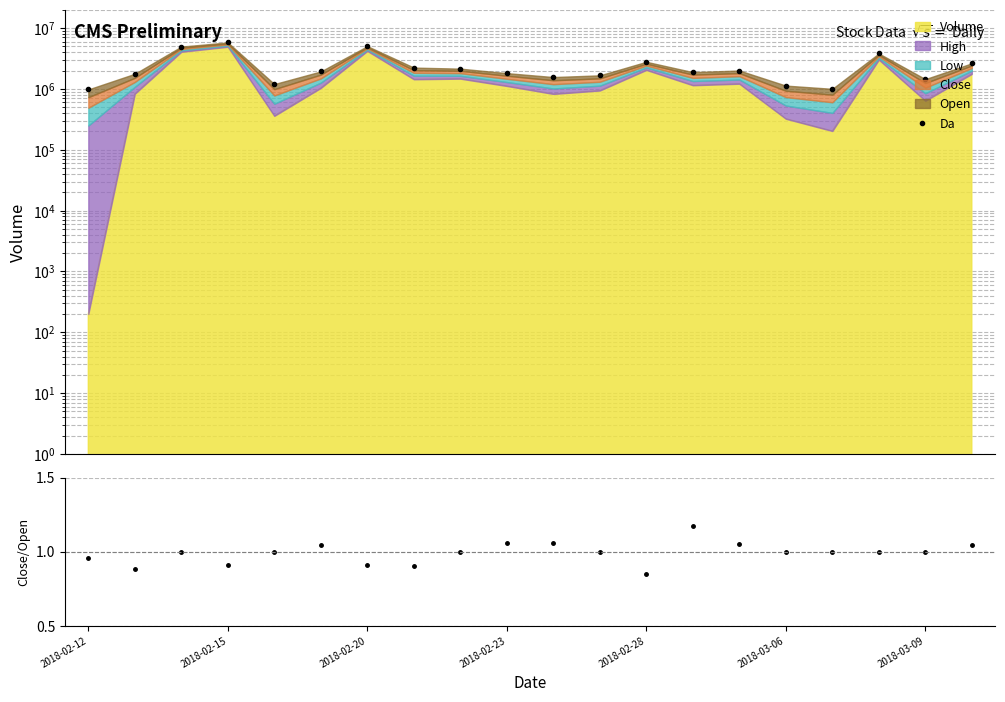

True or false: Da has a value of 1671000.0 at 11.

True